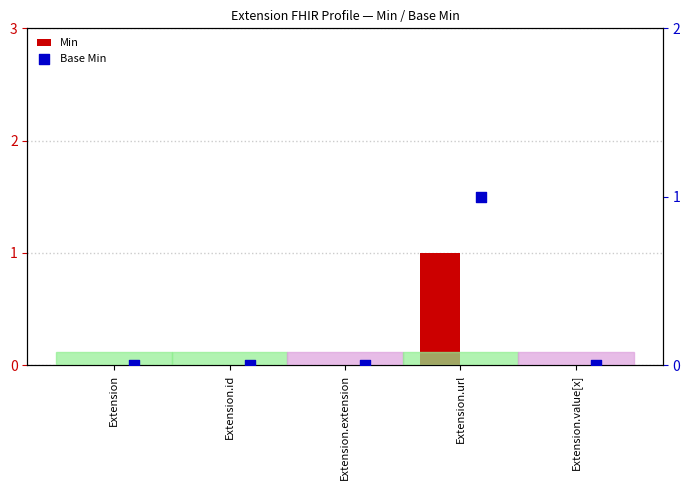

Which series contains the highest Y value?

Min